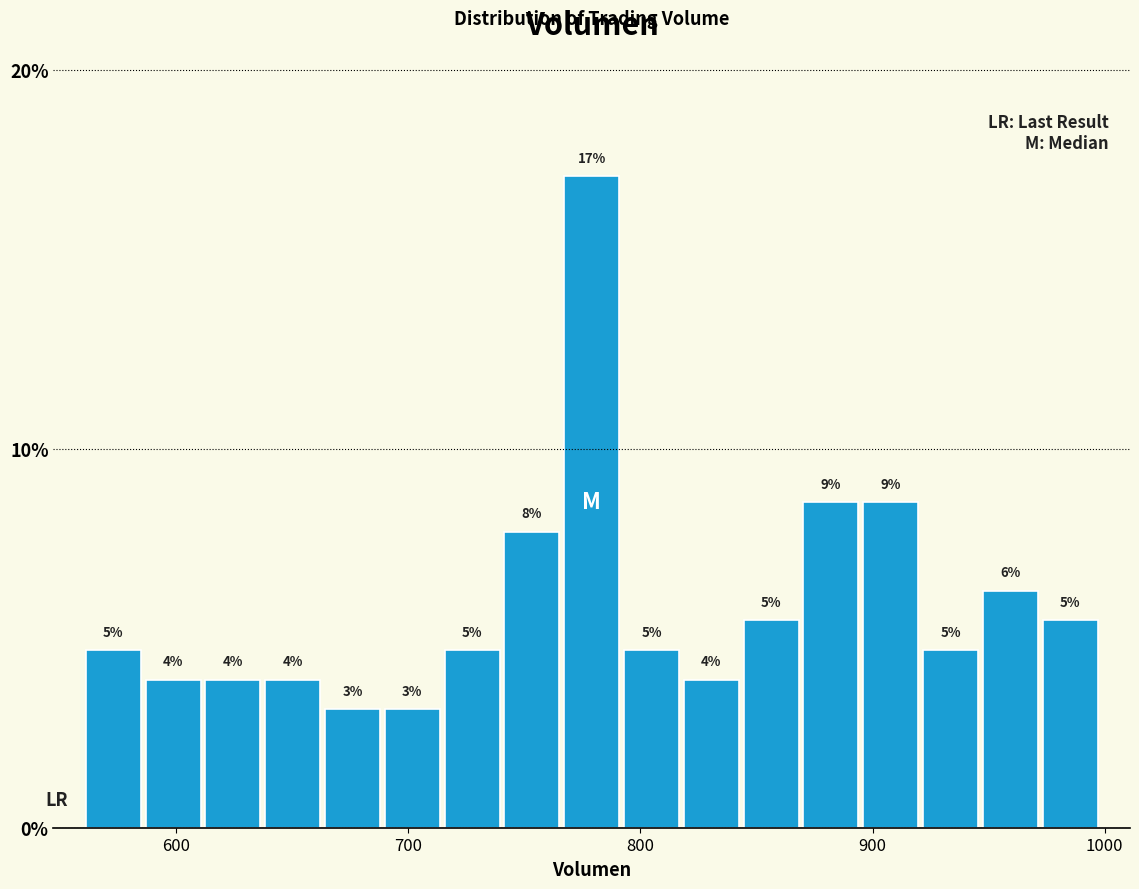

Around what value on the x-axis is the tallest bar? Give the approximate position of its centre, as read against the axis.

780